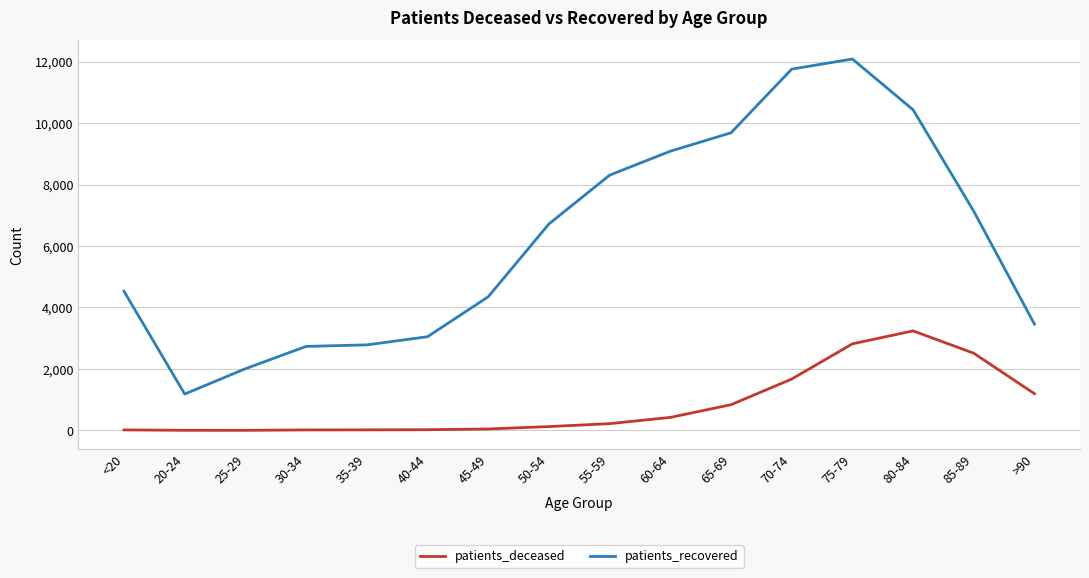

Which series has the largest range (max minus min)?

patients_recovered